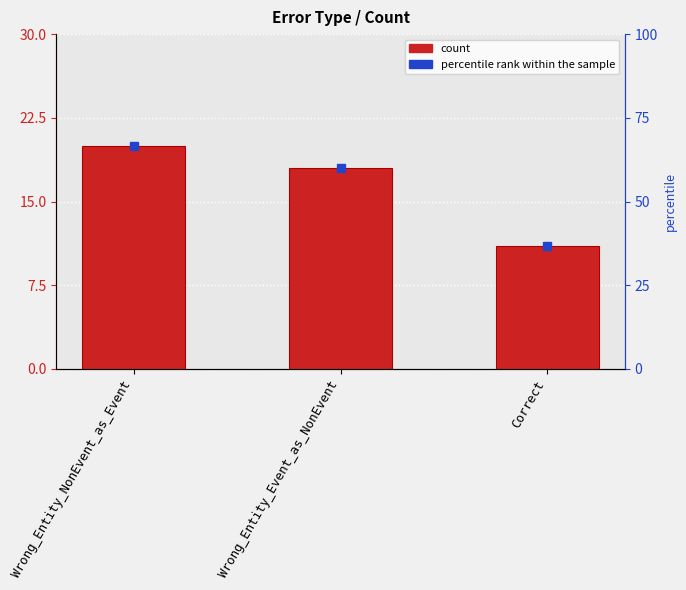

Count the number of values greater than 18.

1